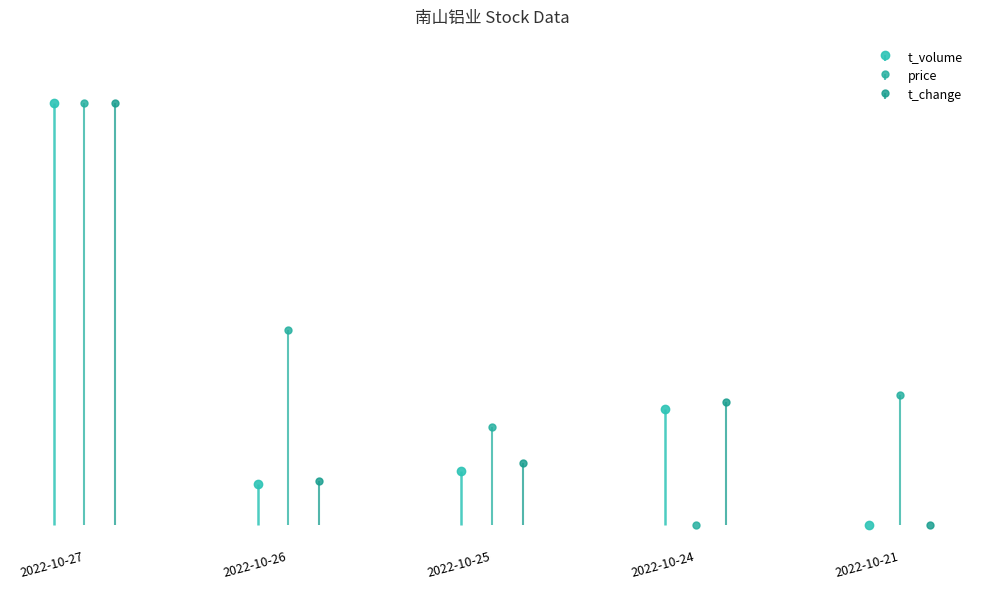

Which has a higher value, 2022-10-26 or 2022-10-21?

2022-10-26